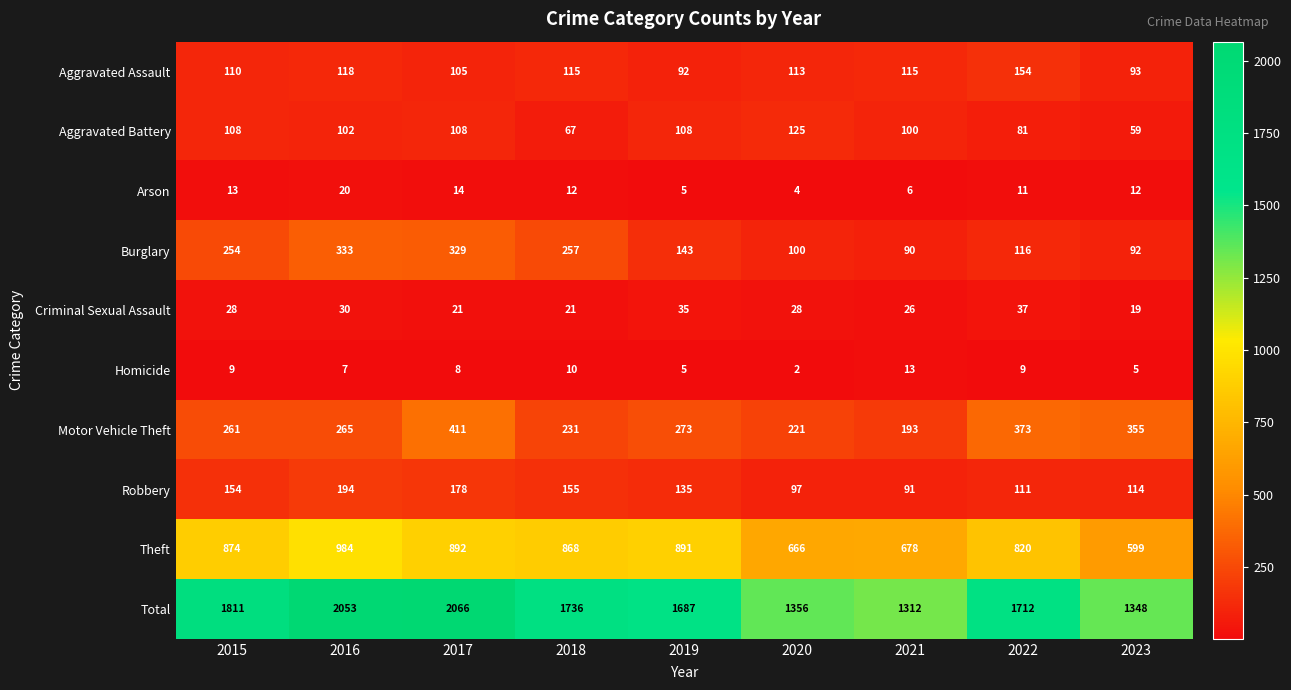

The Robbery series shows 193 at 2019. True or false?

False